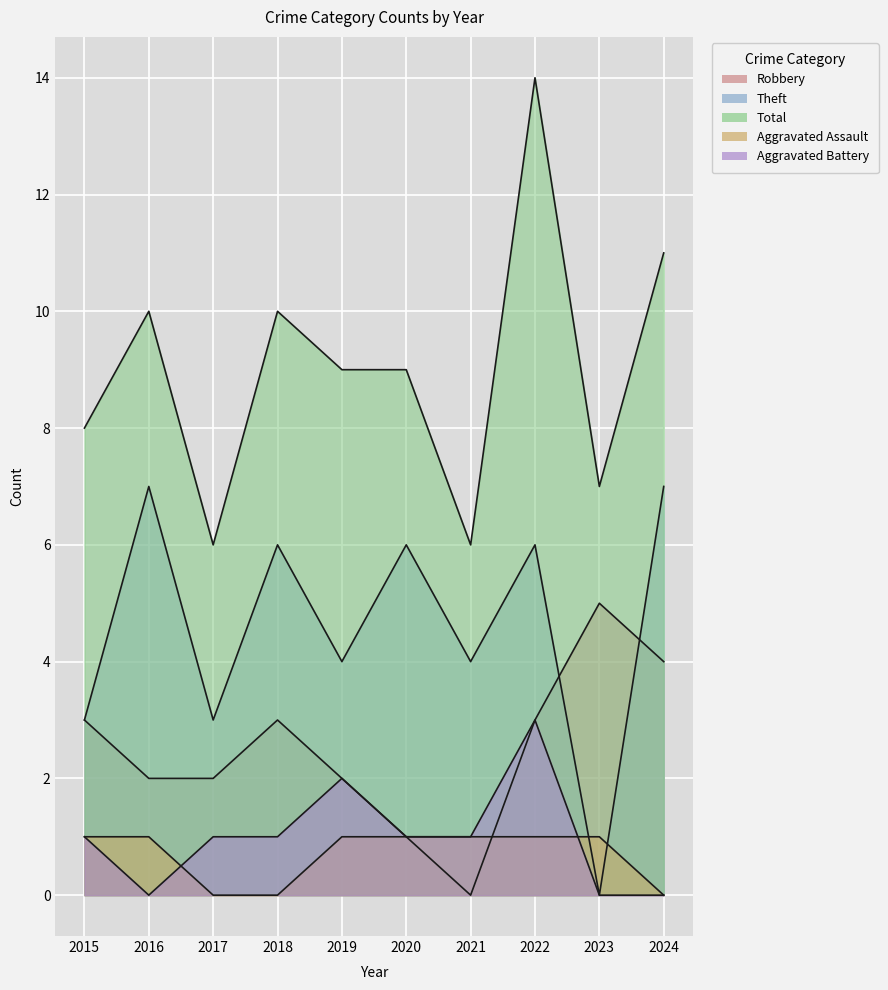

Which series has the widest spread of values?

Total